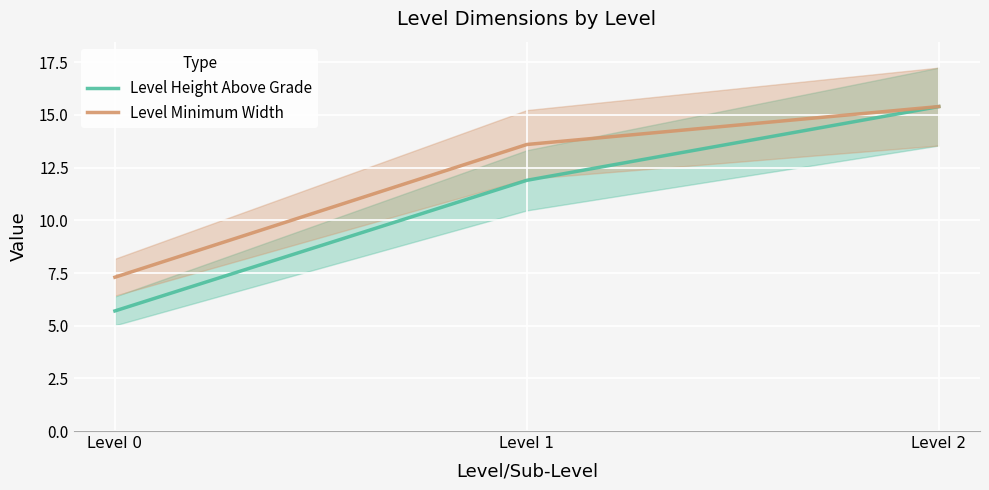

How many data points does each series have?

3